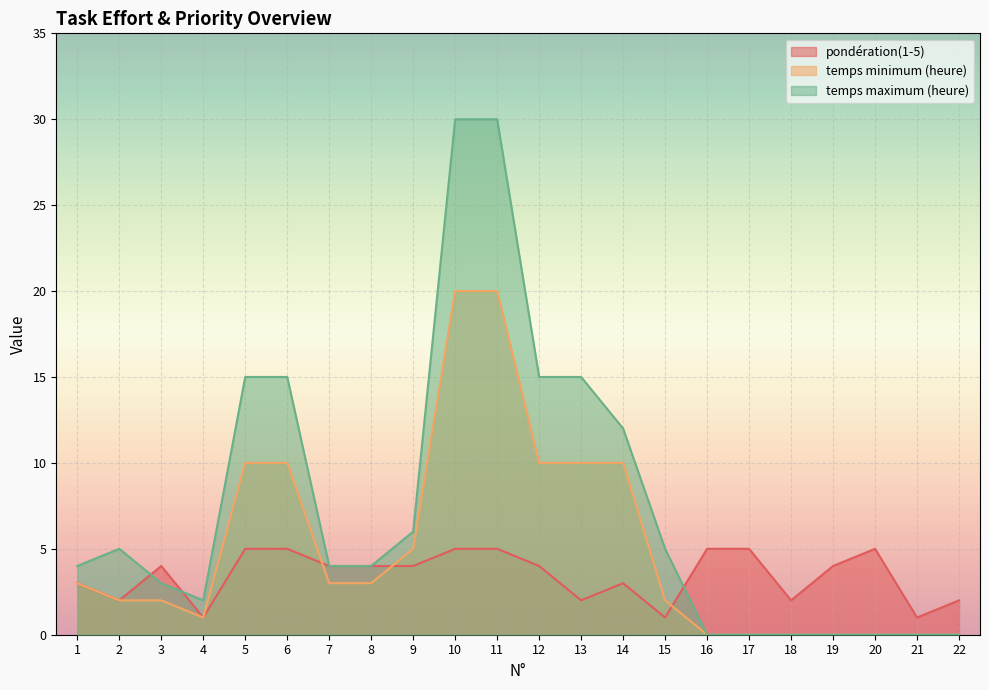

What is the sum of all pondération(1-5) values?

76